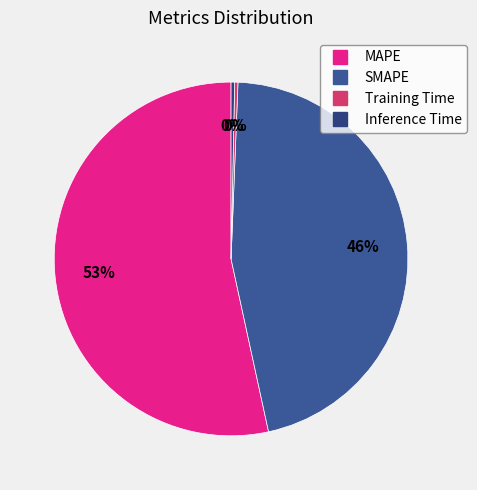

True or false: MAPE accounts for 53% of the total.

True